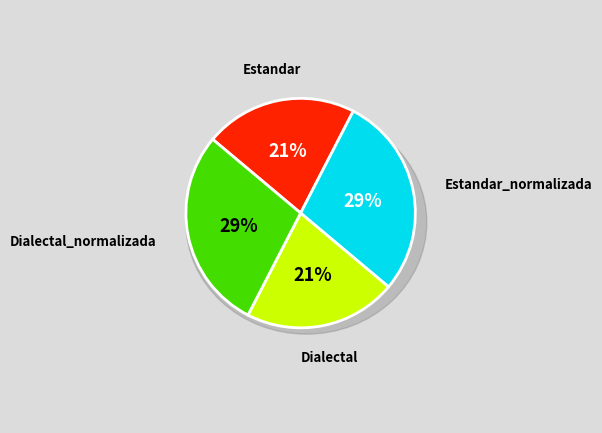

Rank the categories by value from highest to lowest.

Estandar_normalizada, Dialectal_normalizada, Estandar, Dialectal